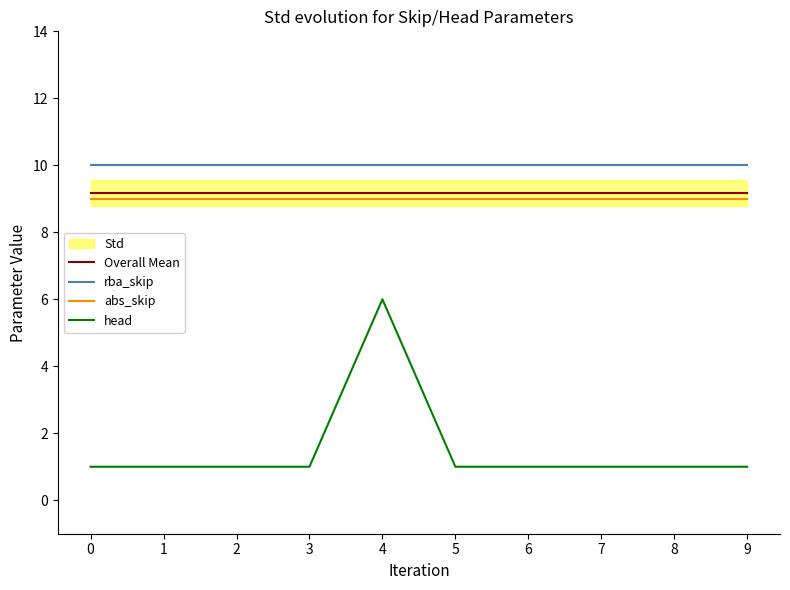

True or false: abs_skip and head cross at least once.

False